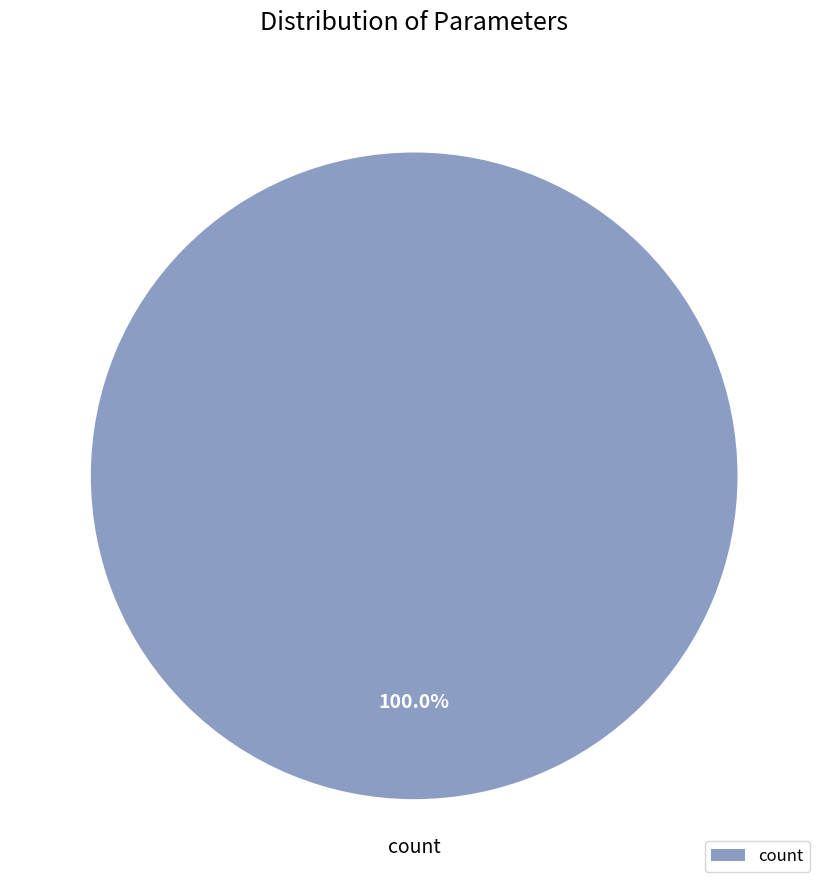

How many slices are in this pie chart?

1